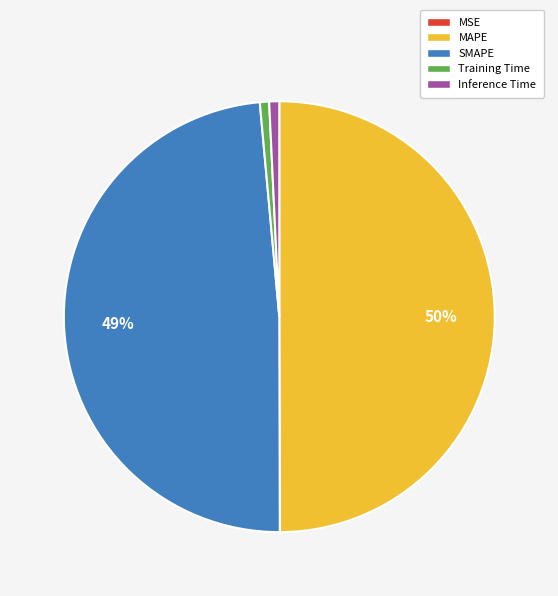

Is it true that Inference Time is 15% of the pie?

False